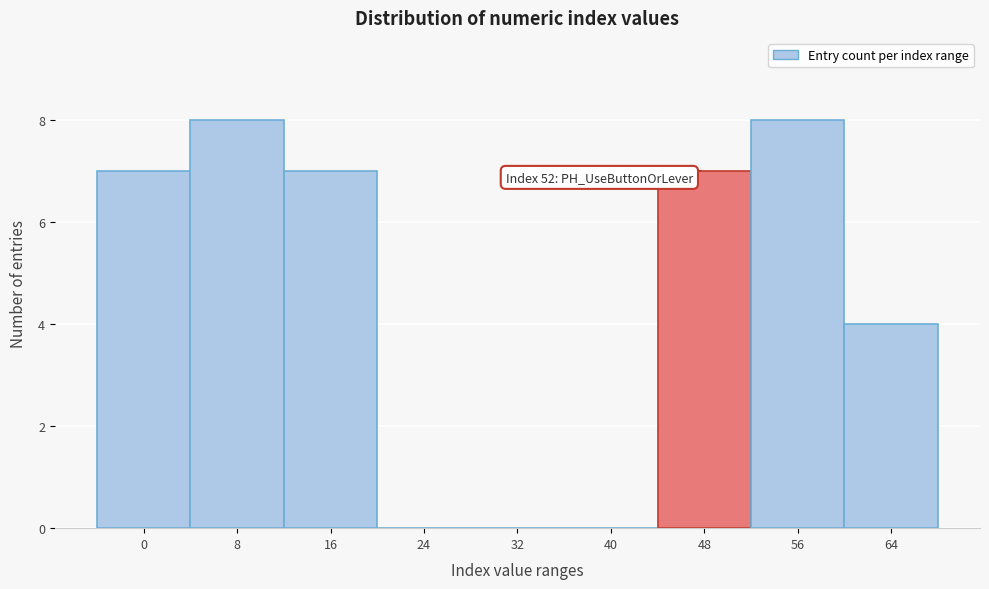

Reading left to right, list all the values displayed in this chart.

0=7	8=8	16=7	24=0	32=0	40=0	48=7	56=8	64=4